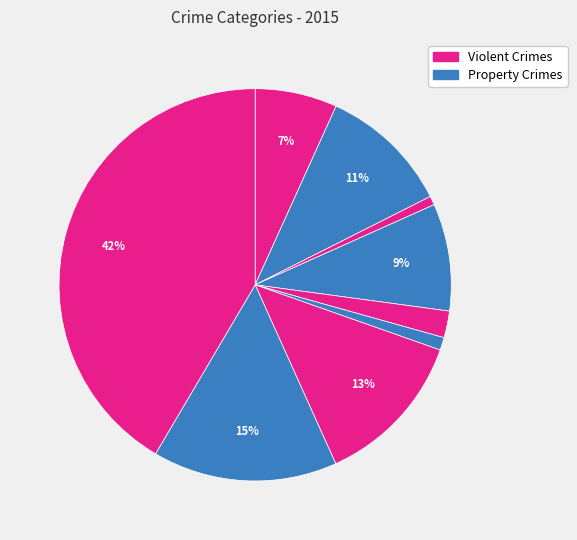

Count the number of slices in the pie.

9